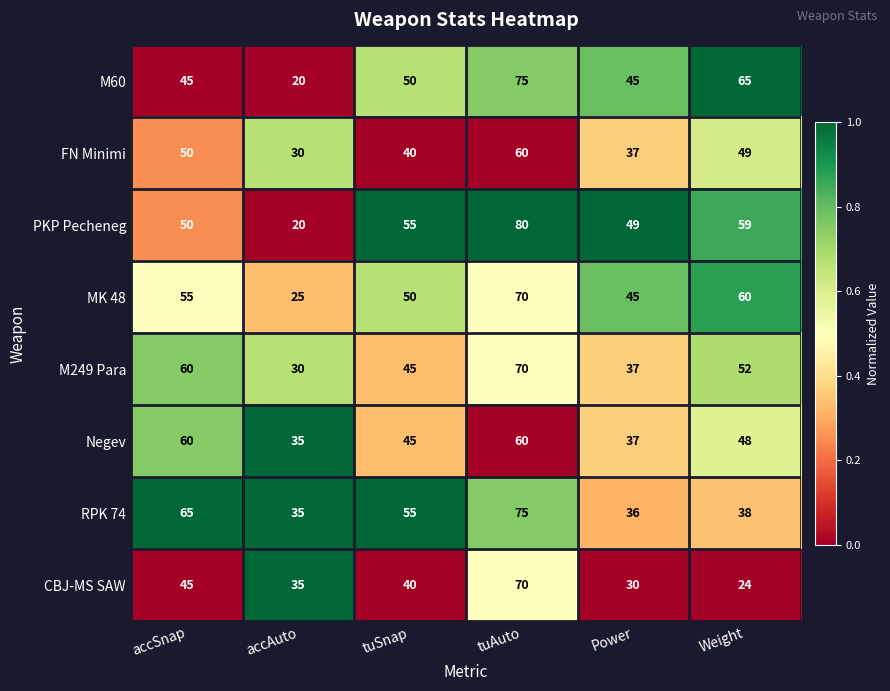

Which category has the highest value across all series?

tuAuto